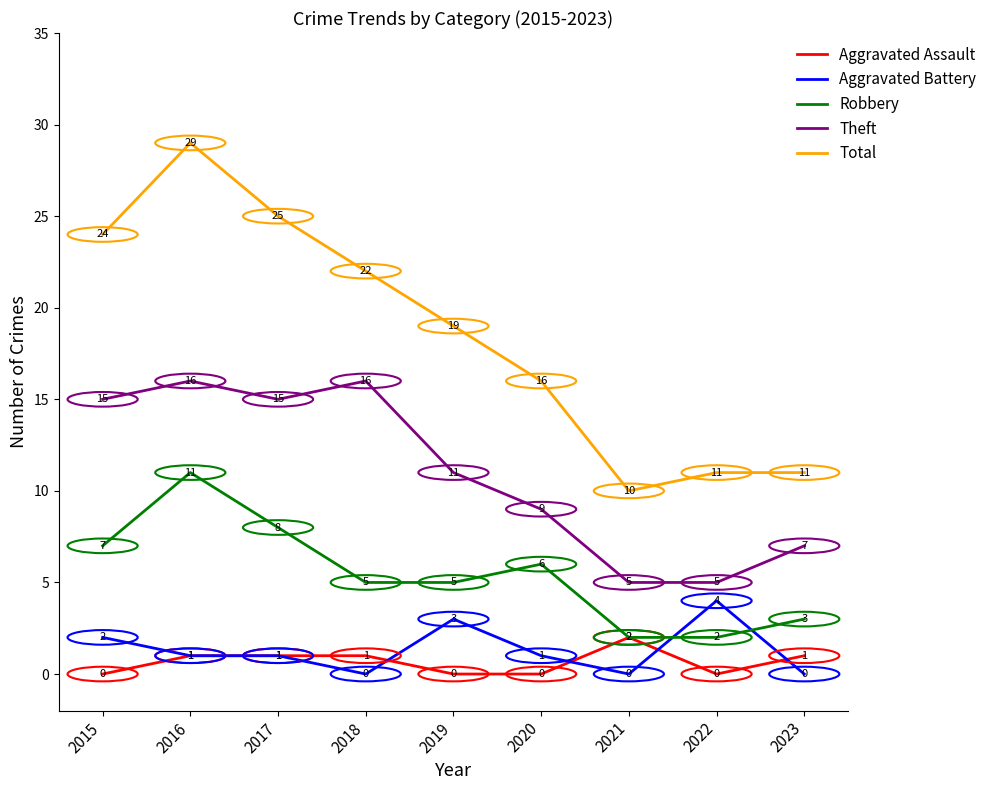

Which series has the widest spread of values?

Total